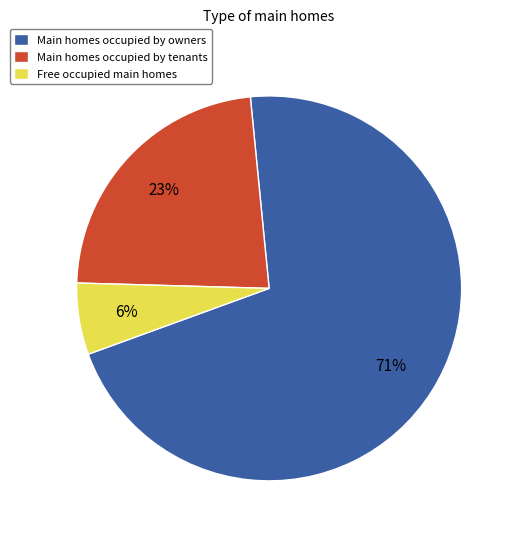

True or false: Free occupied main homes accounts for 1% of the total.

False